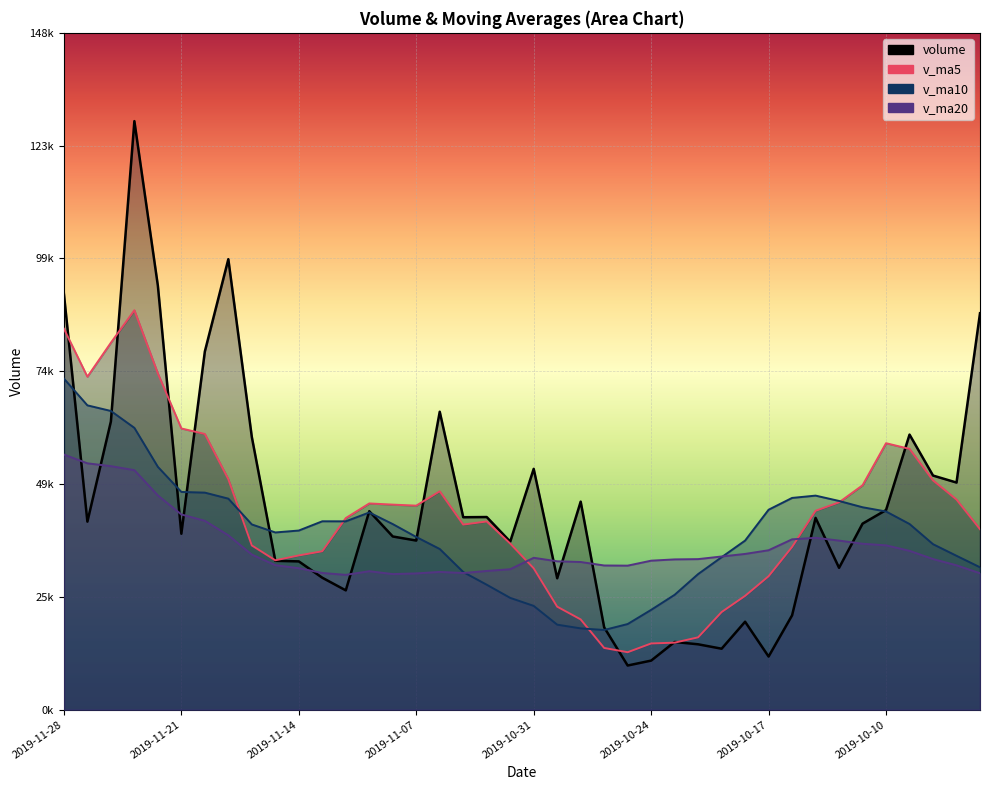

Rank the categories by volume value from lowest to highest.

2019-10-25, 2019-10-24, 2019-10-17, 2019-10-21, 2019-10-22, 2019-10-23, 2019-10-28, 2019-10-18, 2019-10-16, 2019-11-12, 2019-10-30, 2019-11-13, 2019-10-14, 2019-11-14, 2019-11-15, 2019-11-01, 2019-11-07, 2019-11-08, 2019-11-21, 2019-10-11, 2019-11-27, 2019-10-15, 2019-11-05, 2019-11-04, 2019-11-11, 2019-10-10, 2019-10-29, 2019-09-30, 2019-10-08, 2019-10-31, 2019-11-18, 2019-10-09, 2019-11-26, 2019-11-06, 2019-11-20, 2019-09-27, 2019-11-28, 2019-11-22, 2019-11-19, 2019-11-25